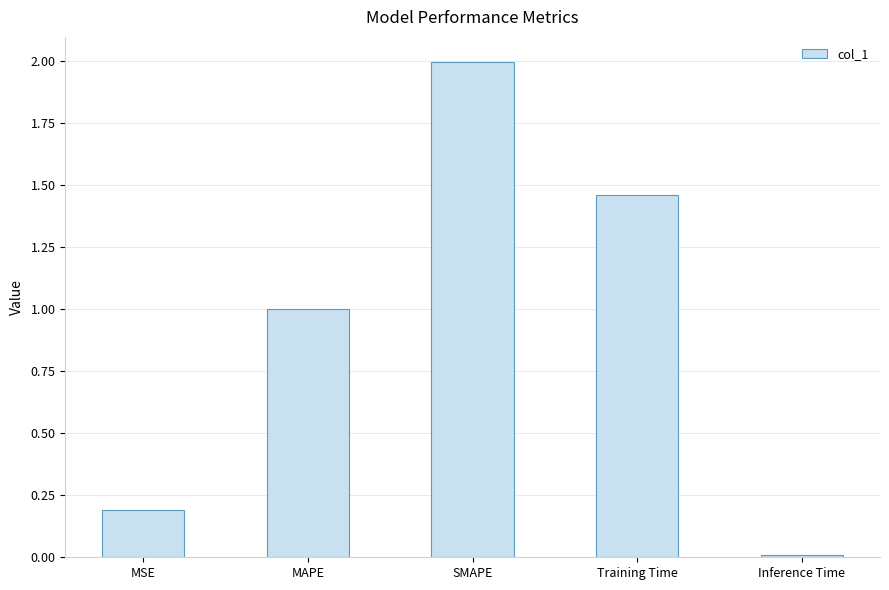

At which category does the chart reach its minimum across all series?

Inference Time